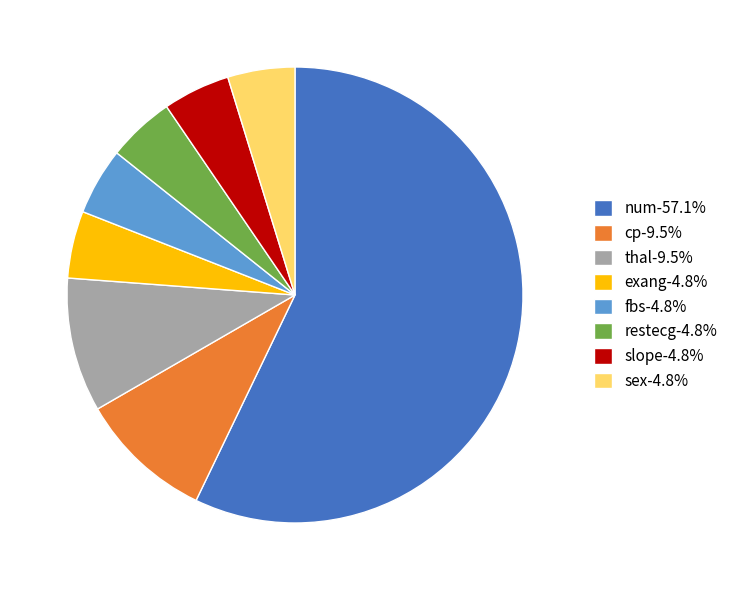

What is the ratio of the value at slope-4.8% to the value at thal-9.5%?

0.5